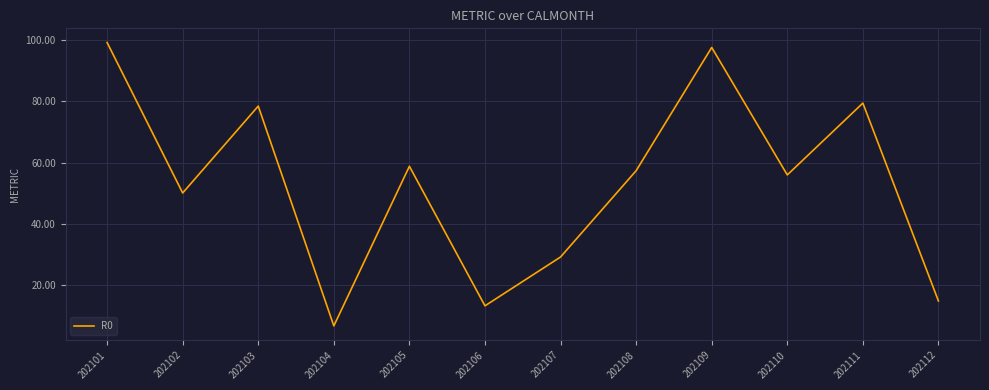

True or false: the data shows 6.8 at 202104.

True